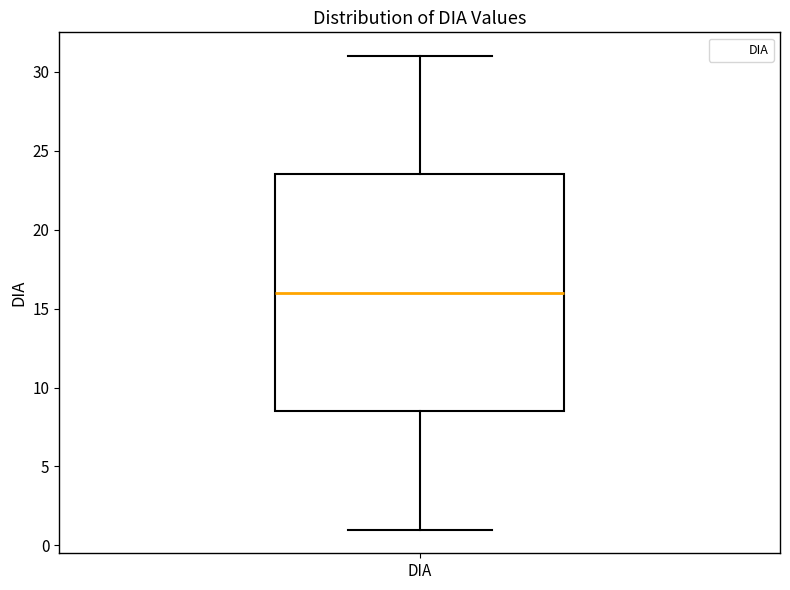

Read this box plot against the y-axis: the position of the median line, the range covered by the box, and the ends of both whiskers. The values are not printed on the chart, so give them approximately, as read against the axis.

median 16.0, box 8.5 to 23.5, whiskers 1.0 to 31.0